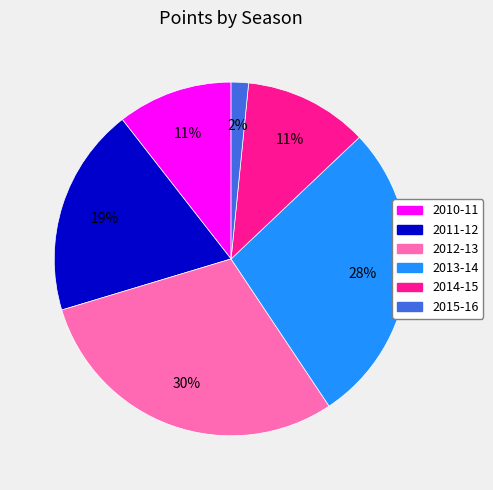

To the nearest percent, what percentage of the pie is 2012-13?

30%